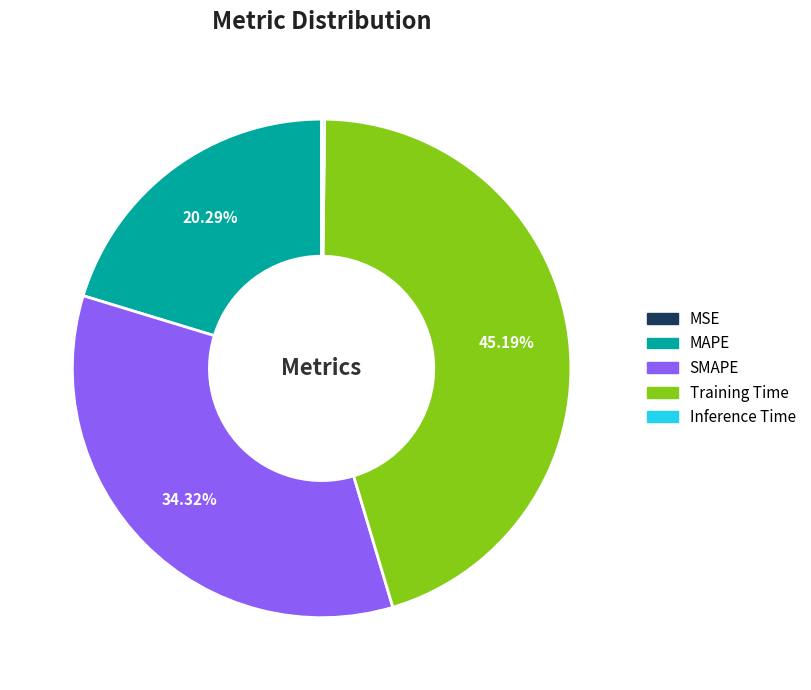

Is it true that Training Time is 52% of the pie?

False